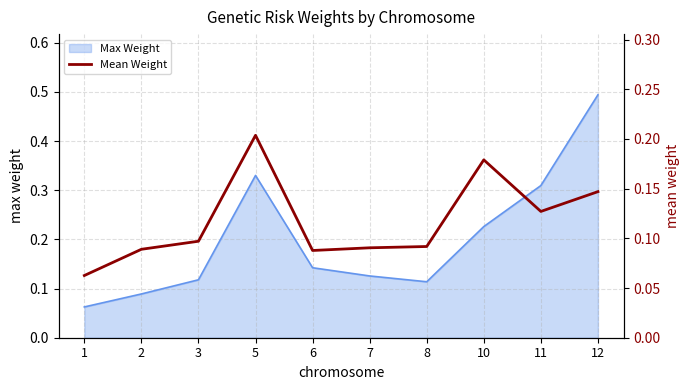

What is the maximum value for Max Weight?

0.5